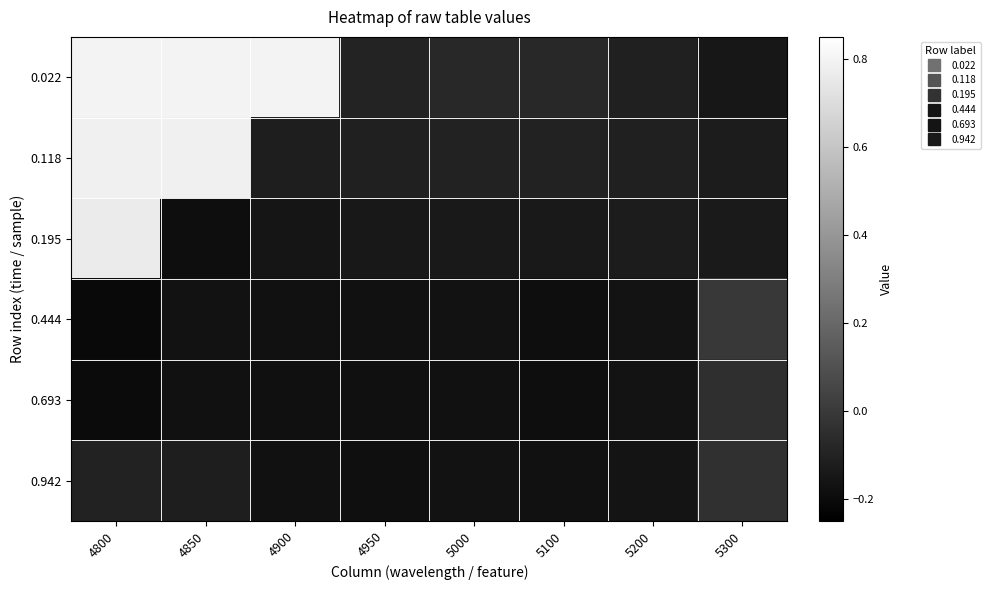

Which series has the largest total across all categories?

0.022